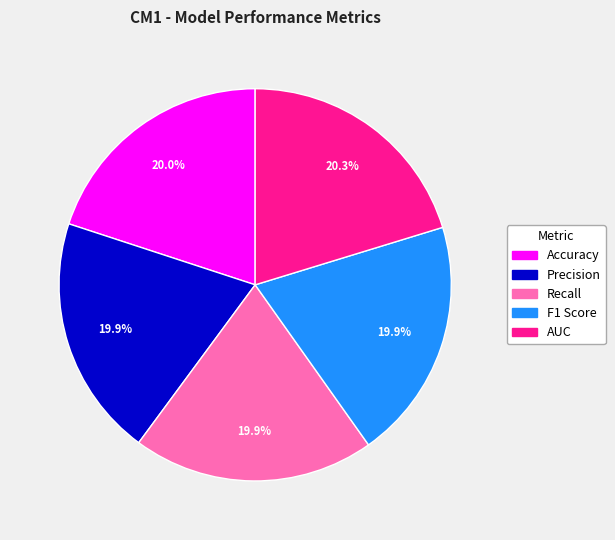

To the nearest percent, what percentage of the pie is Accuracy?

20%